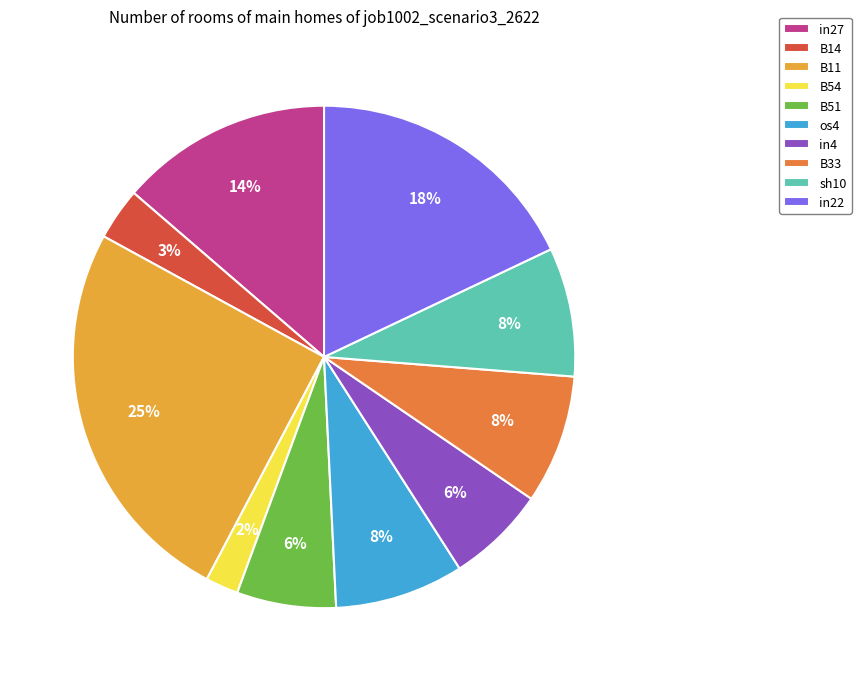

How many slices are in this pie chart?

10